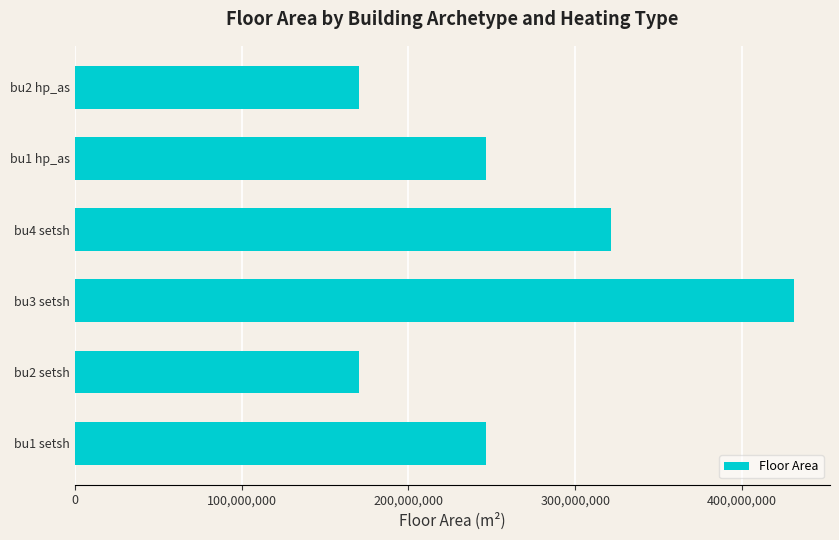

Does the chart contain any negative values?

No